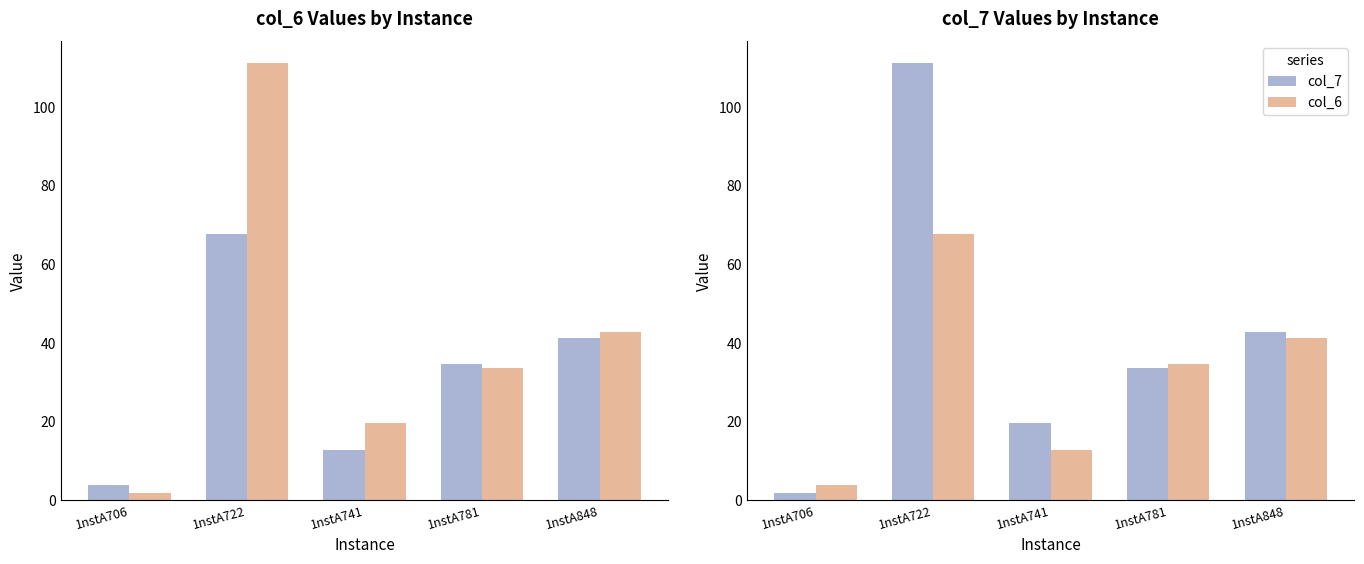

The value of col_6 at 1nstA848 is 41.1. True or false?

True